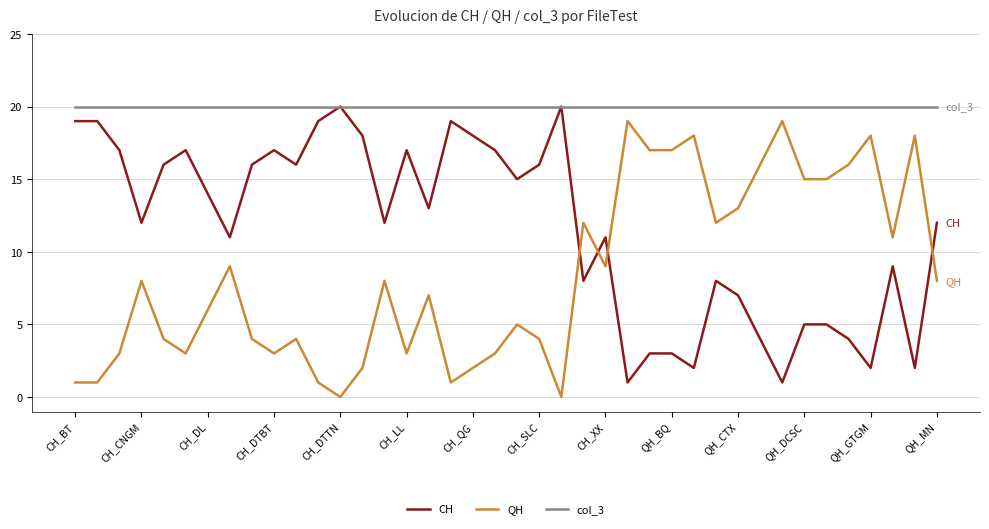

What is the average value of the QH series?

8